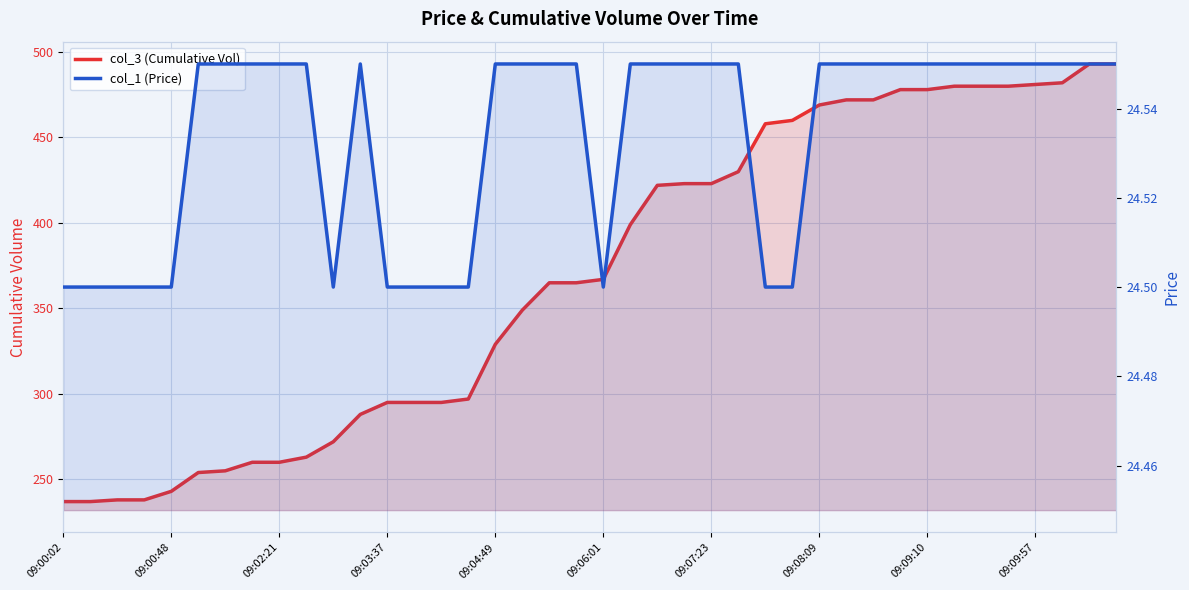

What is the difference between the col_1 (Price) values at 09:00:02 and 09:07:23?

0.1